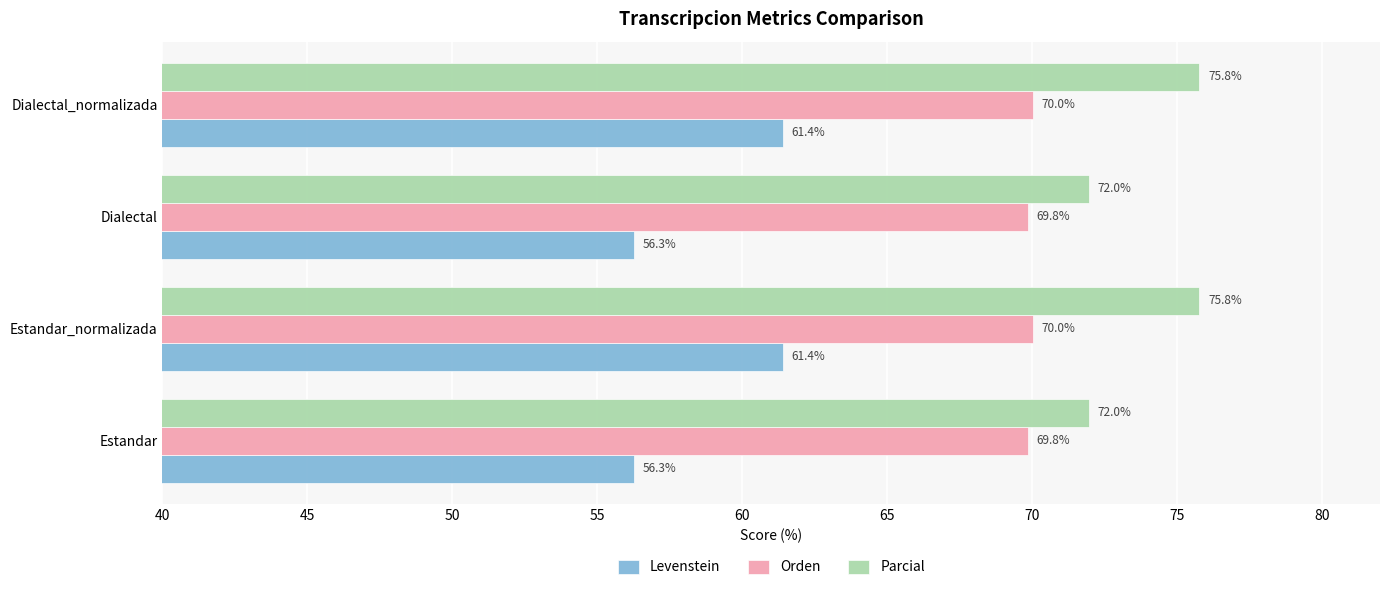

What is the sum of the Levenstein values at Estandar and Estandar_normalizada?

117.7